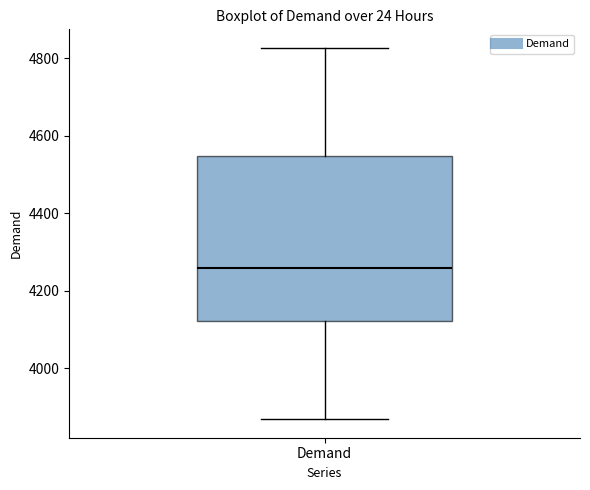

Read this box plot against the y-axis: the position of the median line, the range covered by the box, and the ends of both whiskers. The values are not printed on the chart, so give them approximately, as read against the axis.

median 4260, box 4120 to 4540, whiskers 3860 to 4820